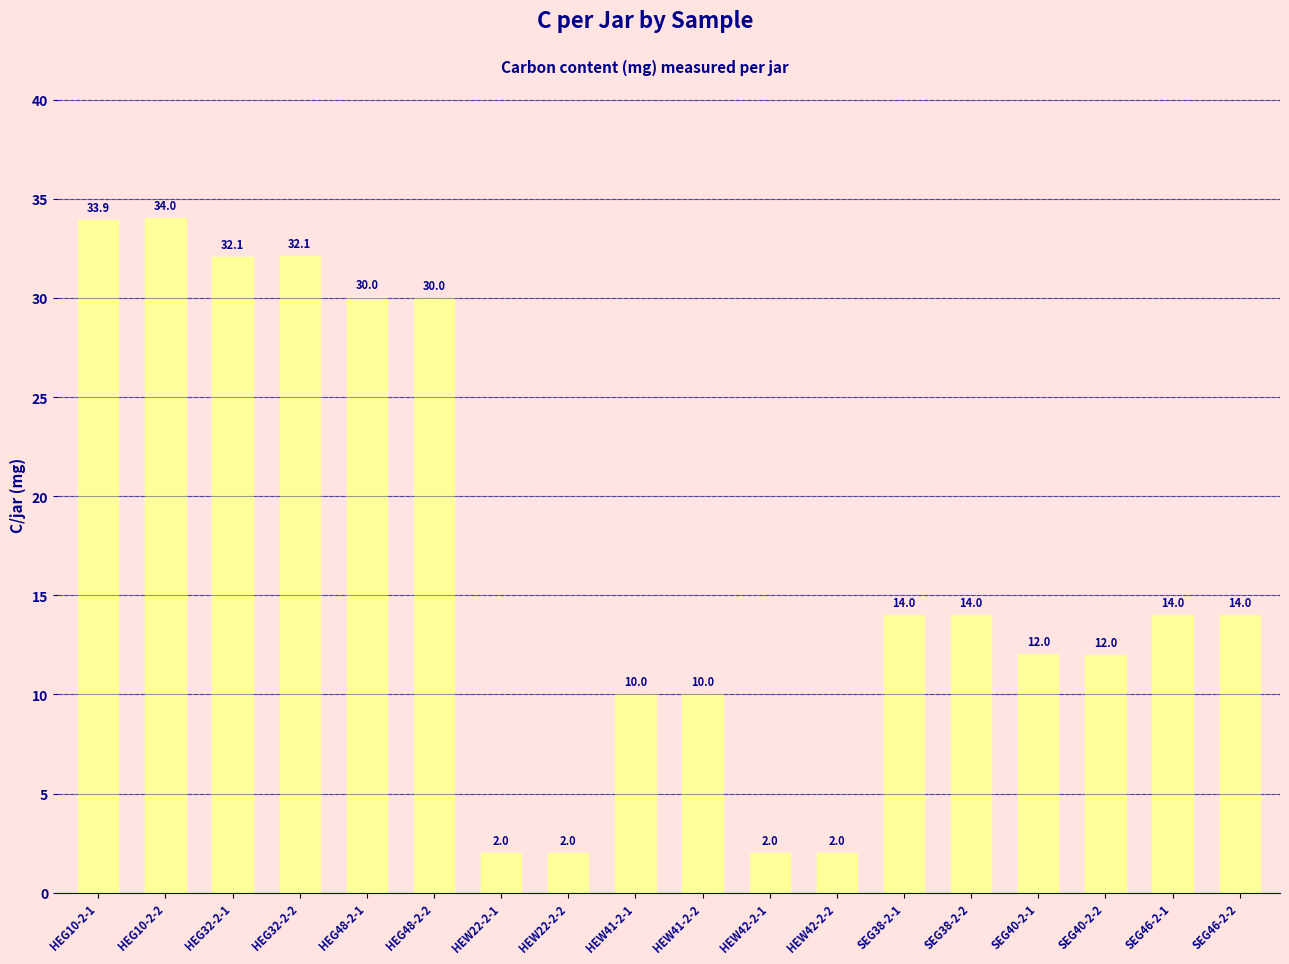

How many distinct data groups are displayed?

1